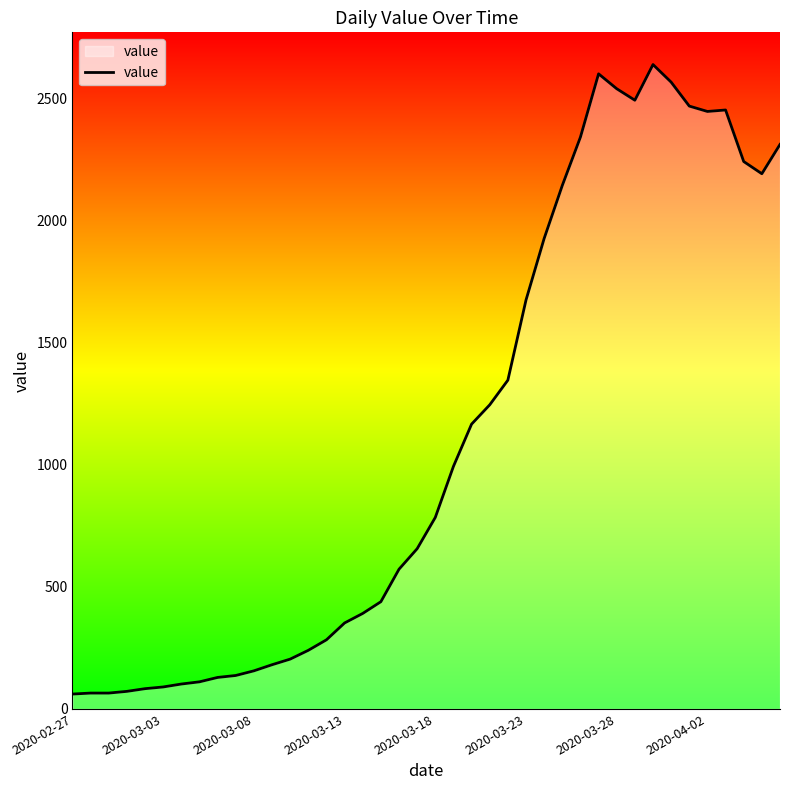

What is the greatest value displayed?

2638